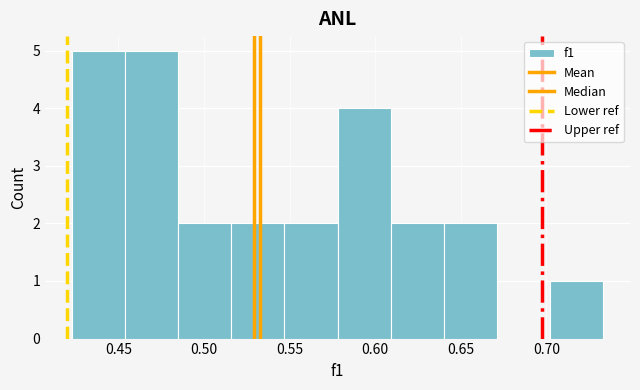

How tall is the bar that spans 0.455 to 0.485 on the x-axis? Neither the bar edges nor the heights are printed on the chart, so give them approximately, as read against the axes.

5